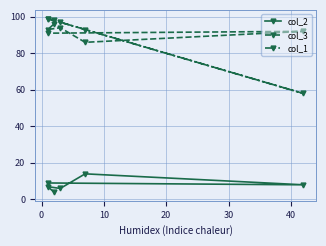

What position from the left is 10?

3